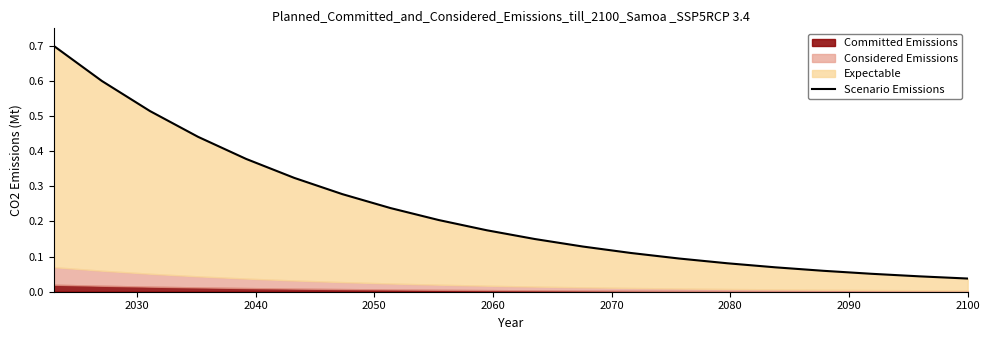

The value at 2050 is 0.3. True or false?

False